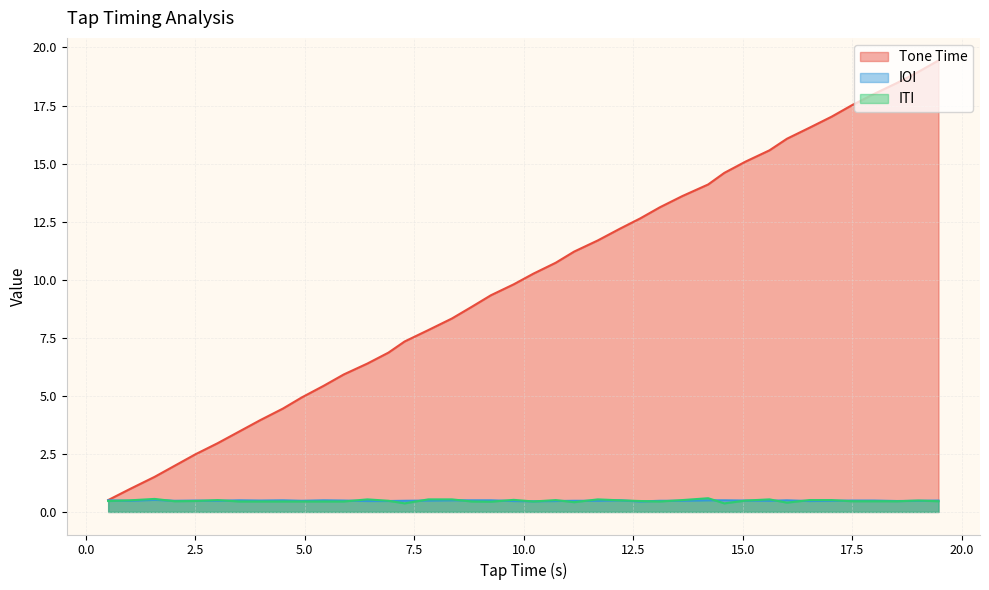

What is the maximum value shown in the chart?

19.4